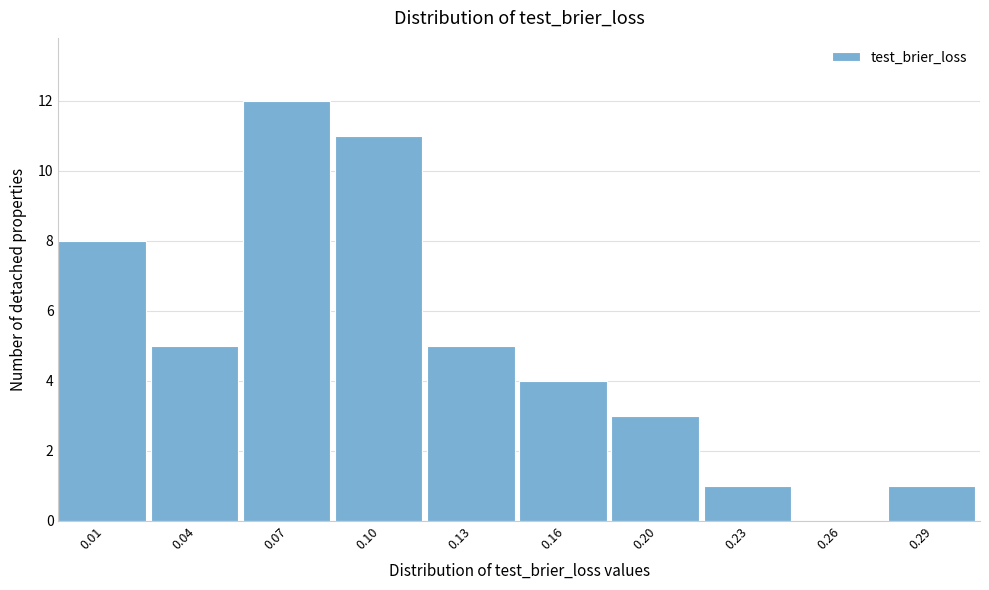

Reading left to right, extract all data points from this chart.

0.01=8	0.04=5	0.07=12	0.10=11	0.13=5	0.16=4	0.20=3	0.23=1	0.26=0	0.29=1